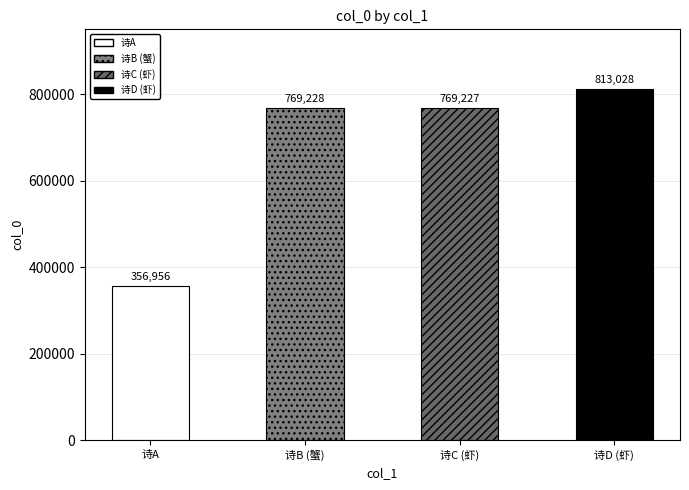

How many data points are less than 769228?

2